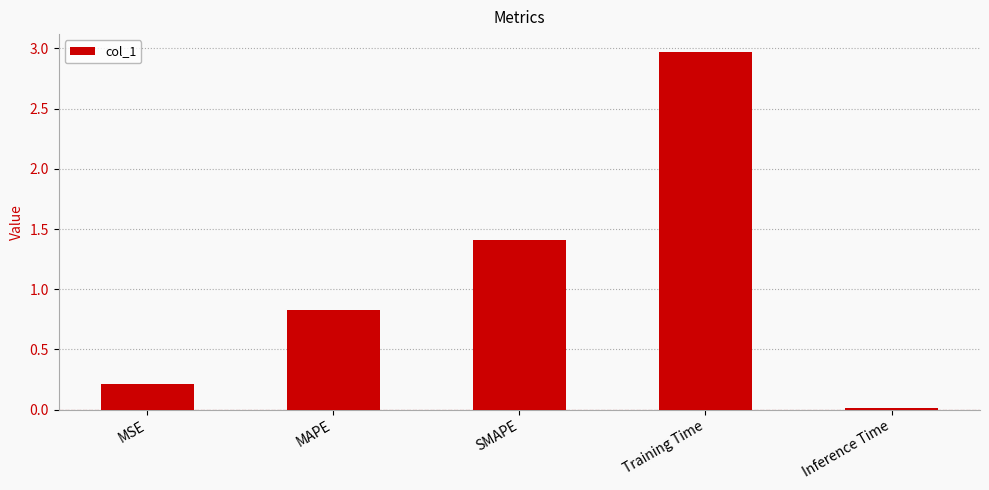

What is the change in value from MSE to MAPE?

+0.6